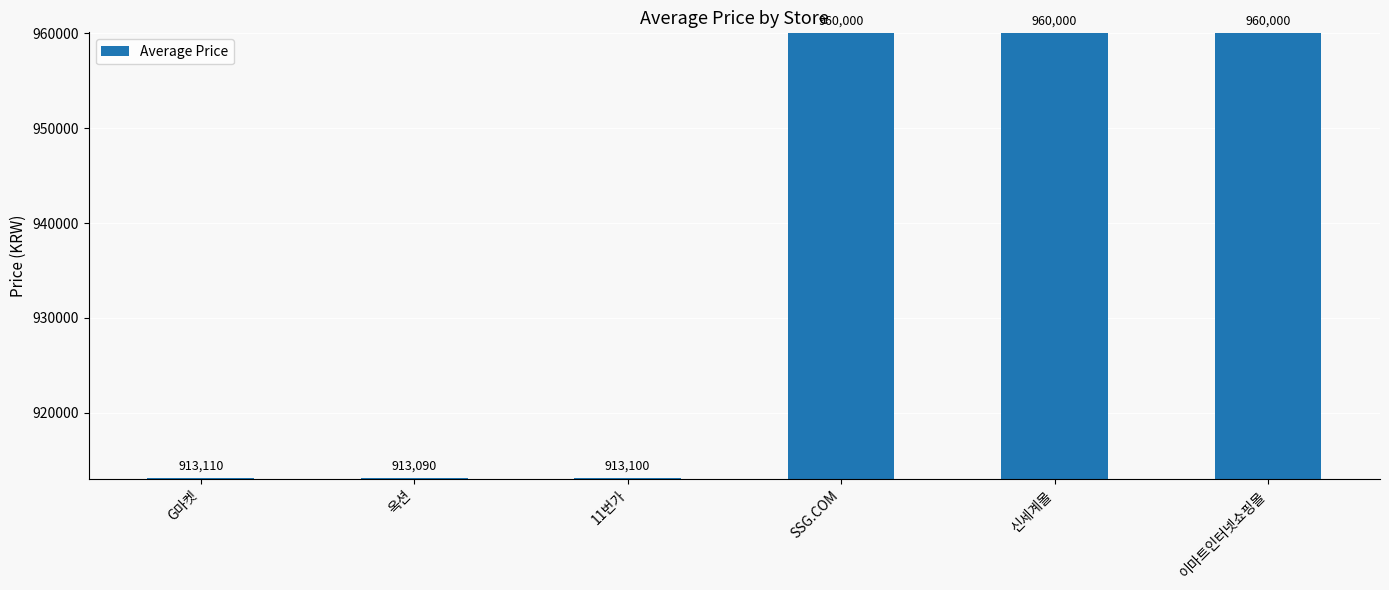

Reading right to left, list all the values displayed in this chart.

960000	960000	960000	913100	913090	913110